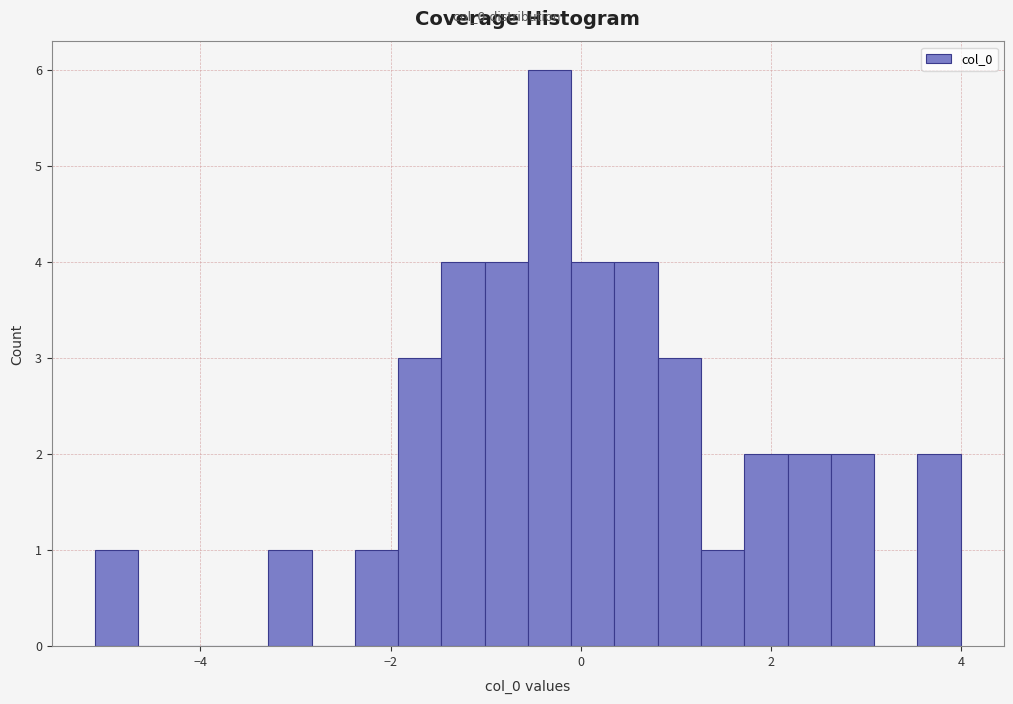

Around what value on the x-axis is the tallest bar? Give the approximate position of its centre, as read against the axis.

-0.4